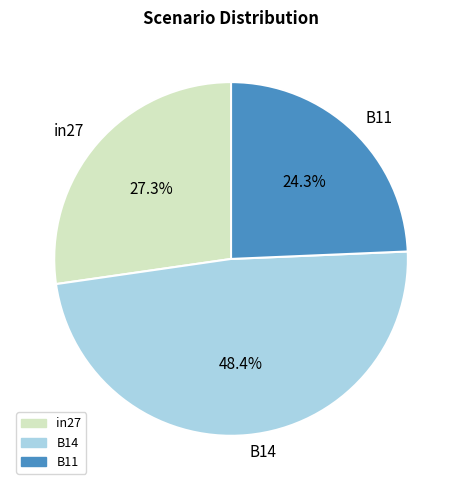

To the nearest percent, what is the average slice percentage?

33%